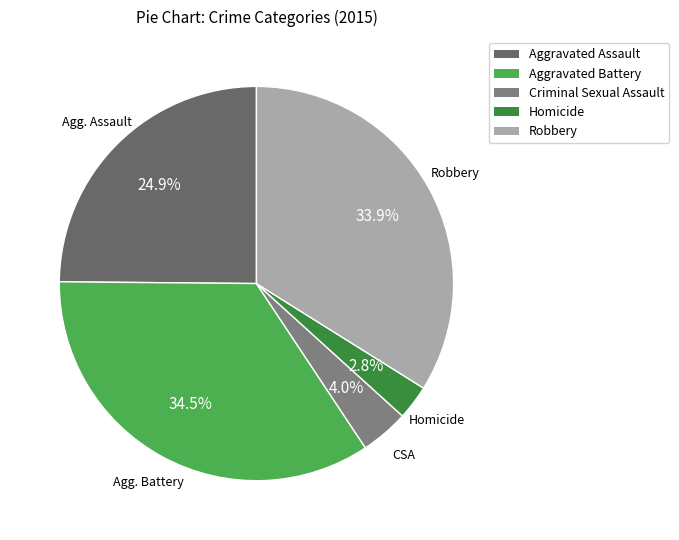

How many slices are in this pie chart?

5